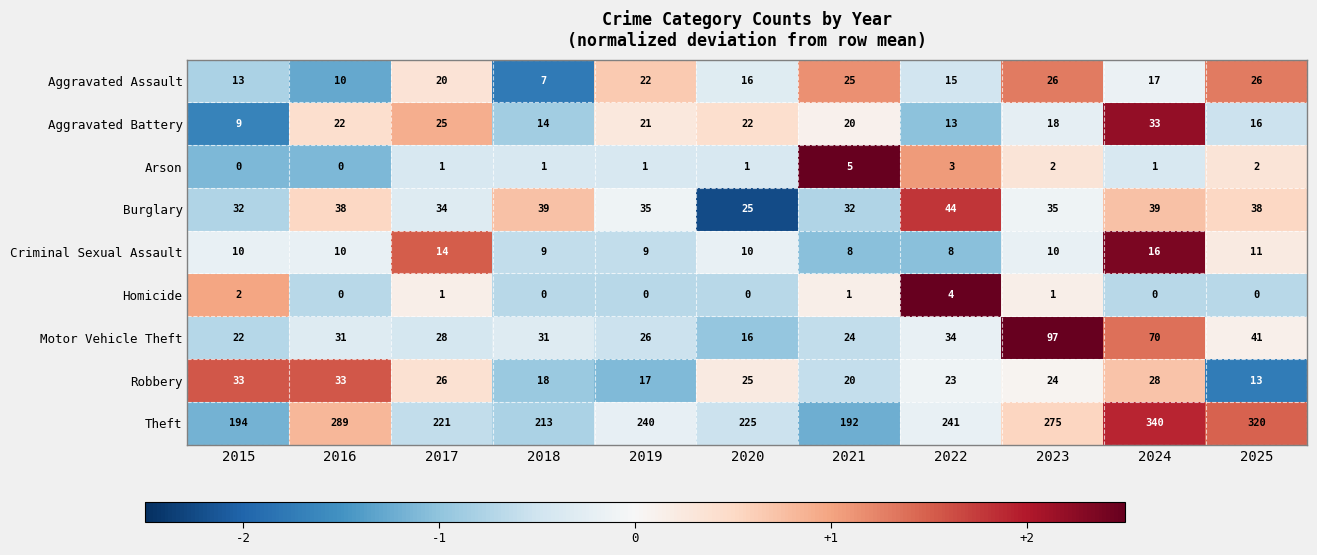

True or false: Burglary has a value of 35 at 2023.

True